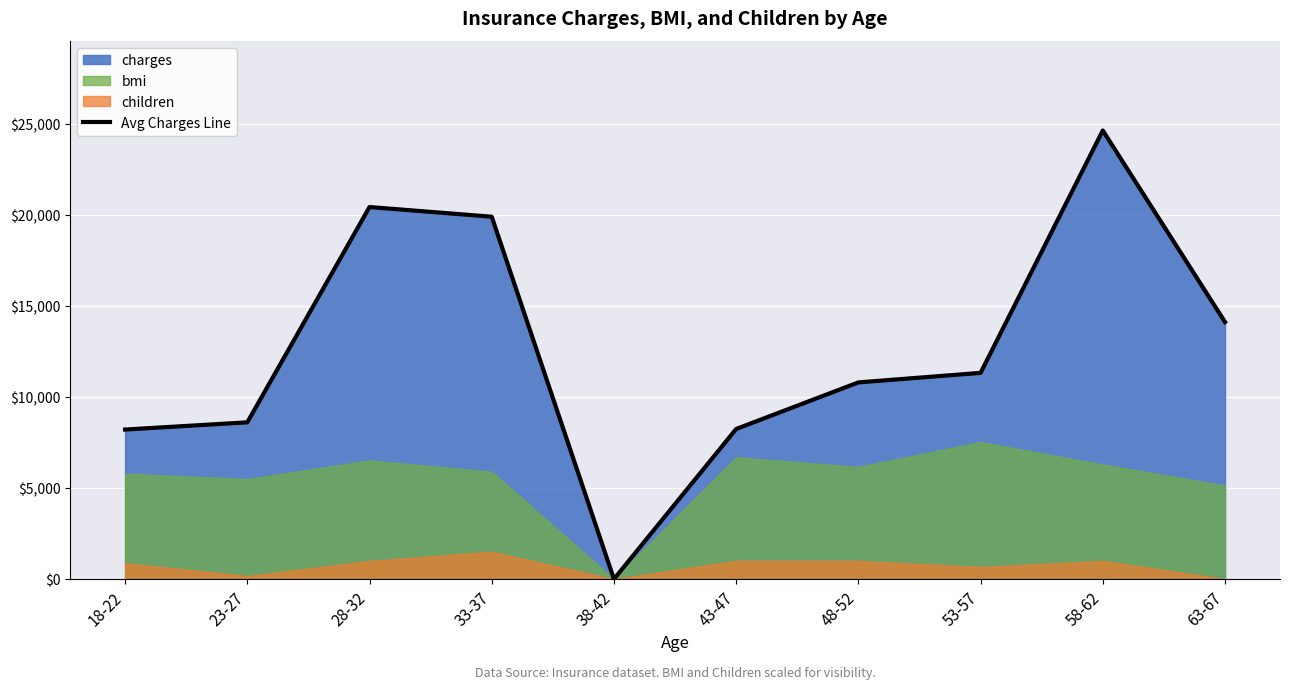

How many values exceed 11320?

5